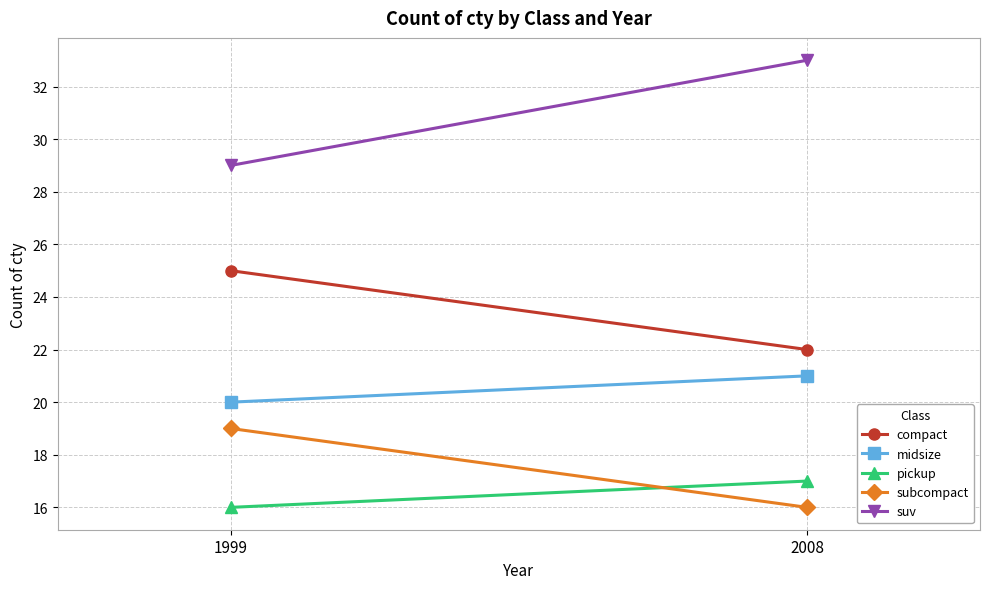

Reading left to right, list all the values displayed in this chart.

compact: 1999=25	2008=22
midsize: 1999=20	2008=21
pickup: 1999=16	2008=17
subcompact: 1999=19	2008=16
suv: 1999=29	2008=33